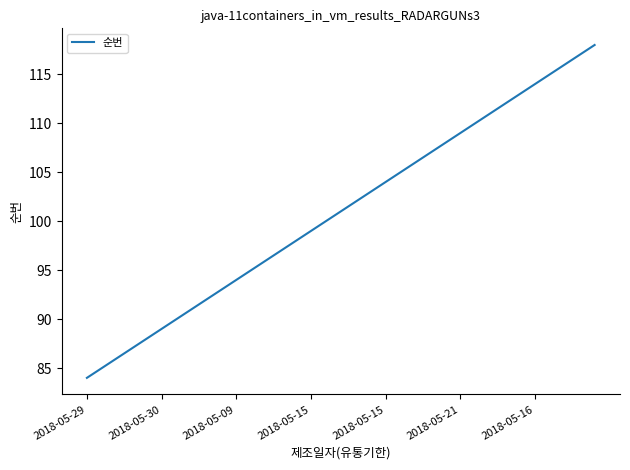

What is the difference between the maximum and minimum values?

34